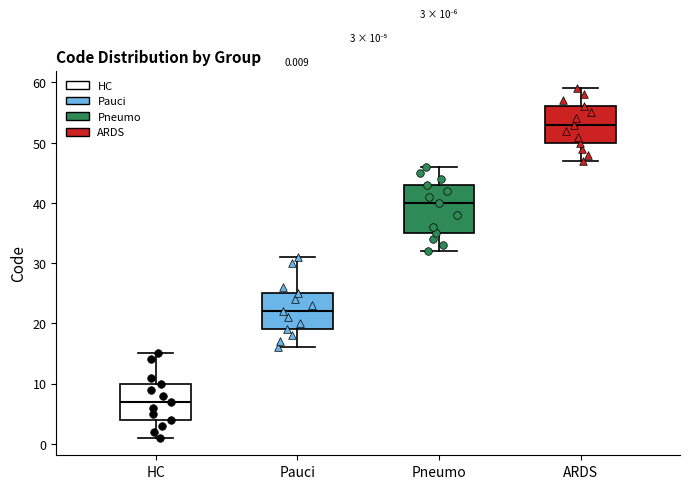

Which box is the tallest, from its lower edge to its upper edge?

Pneumo